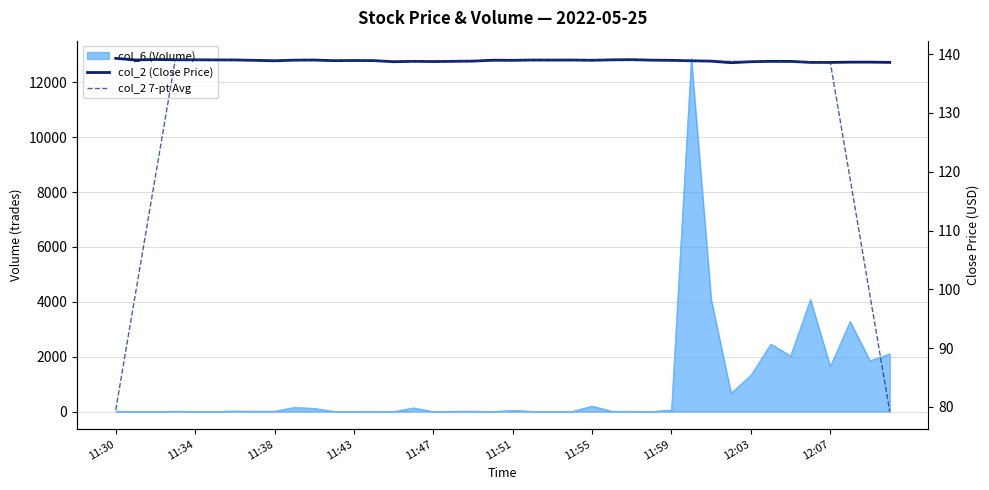

The value of col_2 (Close Price) at 11:43 is 138.9. True or false?

True